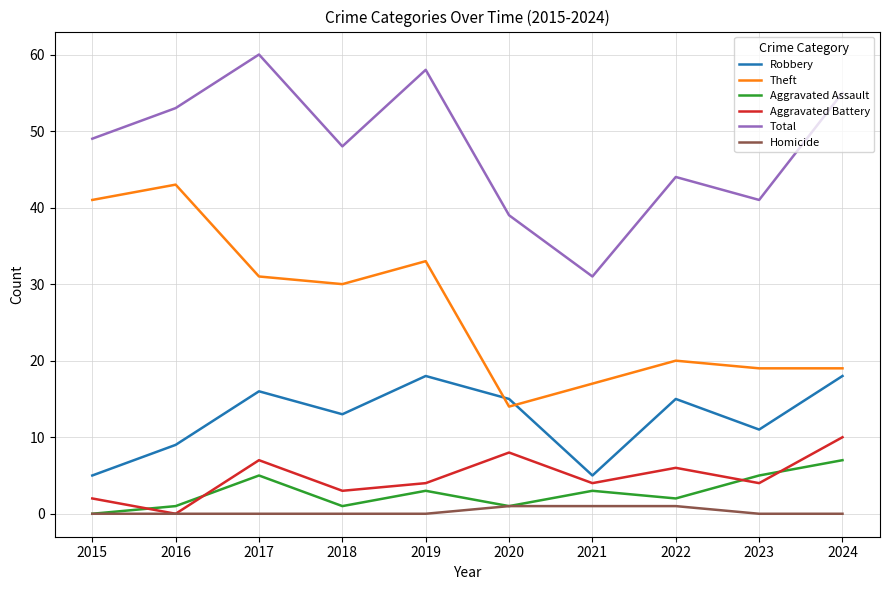

Reading left to right, transcribe all the data shown in this chart.

Robbery: 2015=5	2016=9	2017=16	2018=13	2019=18	2020=15	2021=5	2022=15	2023=11	2024=18
Theft: 2015=41	2016=43	2017=31	2018=30	2019=33	2020=14	2021=17	2022=20	2023=19	2024=19
Aggravated Assault: 2015=0	2016=1	2017=5	2018=1	2019=3	2020=1	2021=3	2022=2	2023=5	2024=7
Aggravated Battery: 2015=2	2016=0	2017=7	2018=3	2019=4	2020=8	2021=4	2022=6	2023=4	2024=10
Total: 2015=49	2016=53	2017=60	2018=48	2019=58	2020=39	2021=31	2022=44	2023=41	2024=55
Homicide: 2015=0	2016=0	2017=0	2018=0	2019=0	2020=1	2021=1	2022=1	2023=0	2024=0